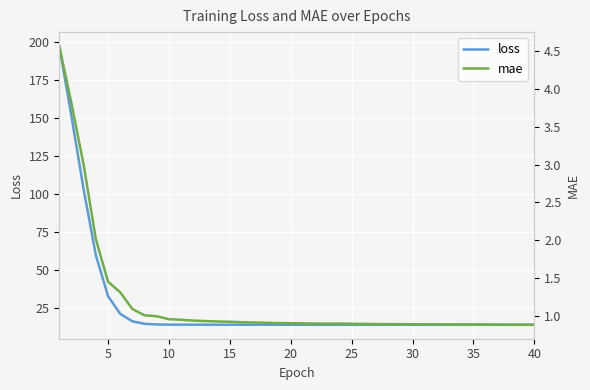

Is it true that loss equals 33.1 at 5?

True